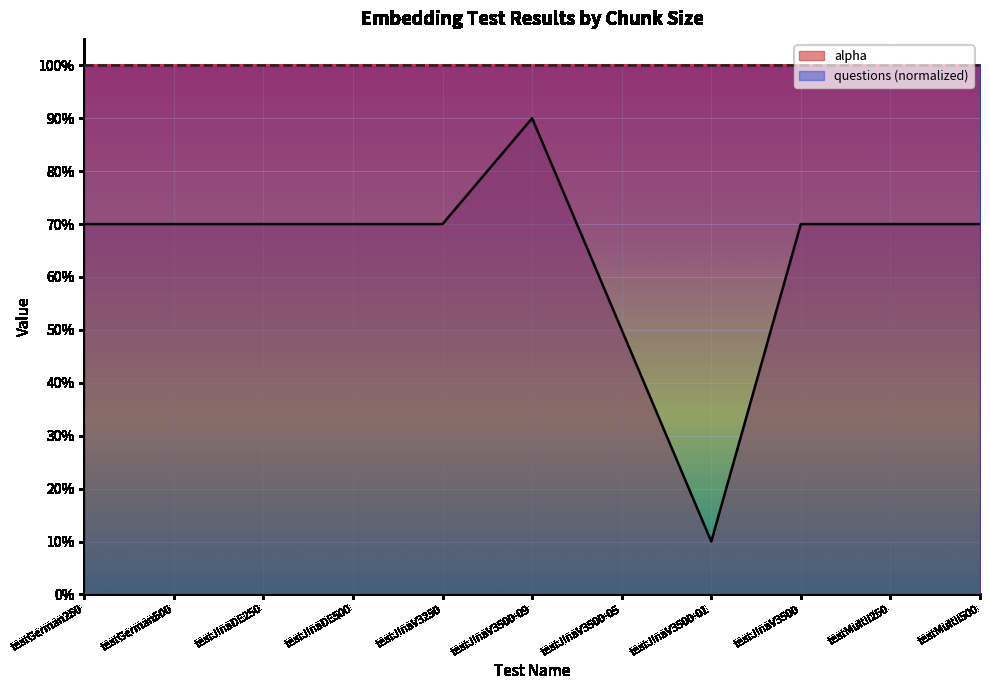

Reading left to right, transcribe all the data shown in this chart.

testGerman250=0.7	testGerman500=0.7	testJinaDE250=0.7	testJinaDE500=0.7	testJinaV3250=0.7	testJinaV3500-09=0.9	testJinaV3500-05=0.5	testJinaV3500-01=0.1	testJinaV3500=0.7	testMultil250=0.7	testMultil500=0.7